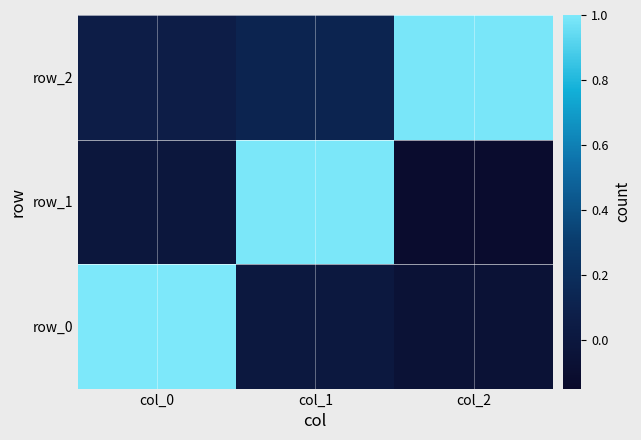

Which has a higher value, col_0 or col_1?

col_0